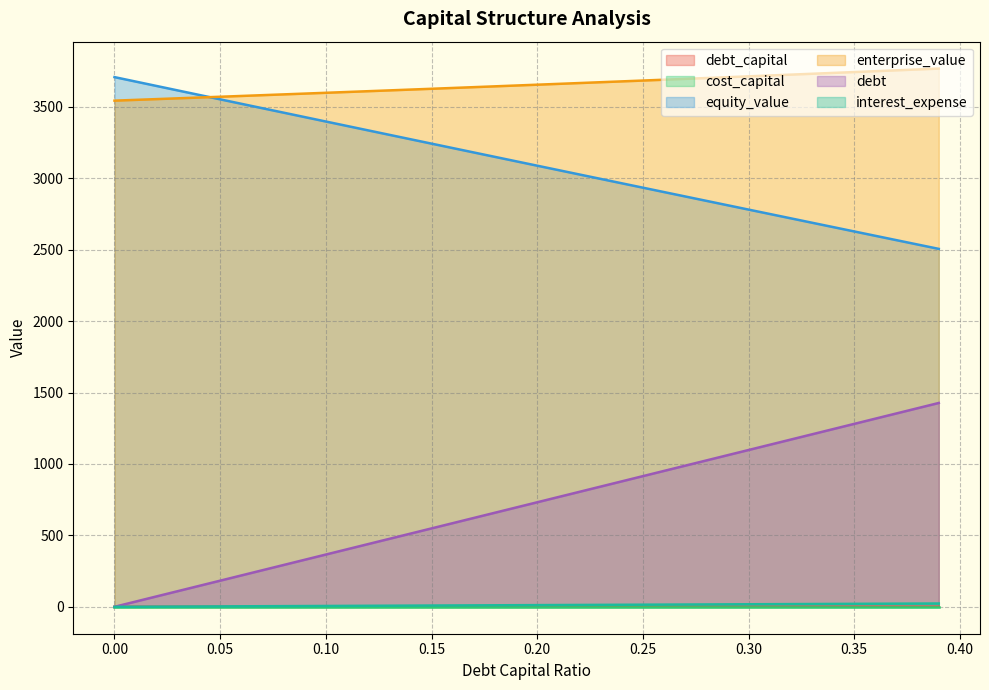

Reading left to right, transcribe all the data shown in this chart.

debt_capital: 0.0=0.0	0.01=0.0	0.02=0.0	0.03=0.0	0.04=0.0	0.05=0.1	0.06=0.1	0.07=0.1	0.08=0.1	0.09=0.1	0.1=0.1	0.11=0.1	0.12=0.1	0.13=0.1	0.14=0.1	0.15=0.1	0.16=0.2	0.17=0.2	0.18=0.2	0.19=0.2	0.2=0.2	0.21=0.2	0.22=0.2	0.23=0.2	0.24=0.2	0.25=0.2	0.26=0.3	0.27=0.3	0.28=0.3	0.29=0.3	0.3=0.3	0.31=0.3	0.32=0.3	0.33=0.3	0.34=0.3	0.35=0.3	0.36=0.4	0.37=0.4	0.38=0.4	0.39=0.4
cost_capital: 0.0=0.0	0.01=0.0	0.02=0.0	0.03=0.0	0.04=0.0	0.05=0.0	0.06=0.0	0.07=0.0	0.08=0.0	0.09=0.0	0.1=0.0	0.11=0.0	0.12=0.0	0.13=0.0	0.14=0.0	0.15=0.0	0.16=0.0	0.17=0.0	0.18=0.0	0.19=0.0	0.2=0.0	0.21=0.0	0.22=0.0	0.23=0.0	0.24=0.0	0.25=0.0	0.26=0.0	0.27=0.0	0.28=0.0	0.29=0.0	0.3=0.0	0.31=0.0	0.32=0.0	0.33=0.0	0.34=0.0	0.35=0.0	0.36=0.0	0.37=0.0	0.38=0.0	0.39=0.0
equity_value: 0.0=3708.4	0.01=3677.2	0.02=3646.1	0.03=3614.9	0.04=3583.8	0.05=3552.7	0.06=3521.6	0.07=3490.6	0.08=3459.5	0.09=3428.5	0.1=3397.5	0.11=3366.5	0.12=3335.5	0.13=3304.5	0.14=3273.6	0.15=3242.6	0.16=3211.7	0.17=3180.8	0.18=3150.0	0.19=3119.1	0.2=3088.3	0.21=3057.4	0.22=3026.6	0.23=2995.8	0.24=2965.1	0.25=2934.3	0.26=2903.6	0.27=2872.9	0.28=2842.2	0.29=2811.5	0.3=2780.9	0.31=2750.2	0.32=2719.6	0.33=2689.0	0.34=2658.4	0.35=2627.9	0.36=2597.3	0.37=2566.8	0.38=2536.3	0.39=2505.8
enterprise_value: 0.0=3543.6	0.01=3549.0	0.02=3554.5	0.03=3559.9	0.04=3565.4	0.05=3570.9	0.06=3576.4	0.07=3581.9	0.08=3587.5	0.09=3593.0	0.1=3598.6	0.11=3604.2	0.12=3609.8	0.13=3615.4	0.14=3621.1	0.15=3626.7	0.16=3632.4	0.17=3638.1	0.18=3643.8	0.19=3649.5	0.2=3655.3	0.21=3661.1	0.22=3666.9	0.23=3672.7	0.24=3678.5	0.25=3684.3	0.26=3690.2	0.27=3696.1	0.28=3702.0	0.29=3707.9	0.3=3713.8	0.31=3719.8	0.32=3725.8	0.33=3731.7	0.34=3737.8	0.35=3743.8	0.36=3749.8	0.37=3755.9	0.38=3762.0	0.39=3768.1
debt: 0.0=0.0	0.01=36.6	0.02=73.2	0.03=109.8	0.04=146.4	0.05=183.0	0.06=219.6	0.07=256.1	0.08=292.7	0.09=329.3	0.1=365.9	0.11=402.5	0.12=439.1	0.13=475.7	0.14=512.3	0.15=548.9	0.16=585.5	0.17=622.1	0.18=658.7	0.19=695.2	0.2=731.8	0.21=768.4	0.22=805.0	0.23=841.6	0.24=878.2	0.25=914.8	0.26=951.4	0.27=988.0	0.28=1024.6	0.29=1061.2	0.3=1097.8	0.31=1134.4	0.32=1170.9	0.33=1207.5	0.34=1244.1	0.35=1280.7	0.36=1317.3	0.37=1353.9	0.38=1390.5	0.39=1427.1
interest_expense: 0.0=0.0	0.01=0.6	0.02=1.2	0.03=1.8	0.04=2.4	0.05=3.0	0.06=3.6	0.07=4.1	0.08=4.7	0.09=5.3	0.1=5.9	0.11=6.5	0.12=7.1	0.13=7.7	0.14=8.3	0.15=8.9	0.16=9.5	0.17=10.1	0.18=10.7	0.19=11.3	0.2=11.9	0.21=12.4	0.22=13.0	0.23=13.6	0.24=14.2	0.25=14.8	0.26=15.4	0.27=16.0	0.28=16.6	0.29=17.2	0.3=17.8	0.31=18.4	0.32=19.0	0.33=19.6	0.34=20.2	0.35=20.7	0.36=21.3	0.37=21.9	0.38=22.5	0.39=23.1